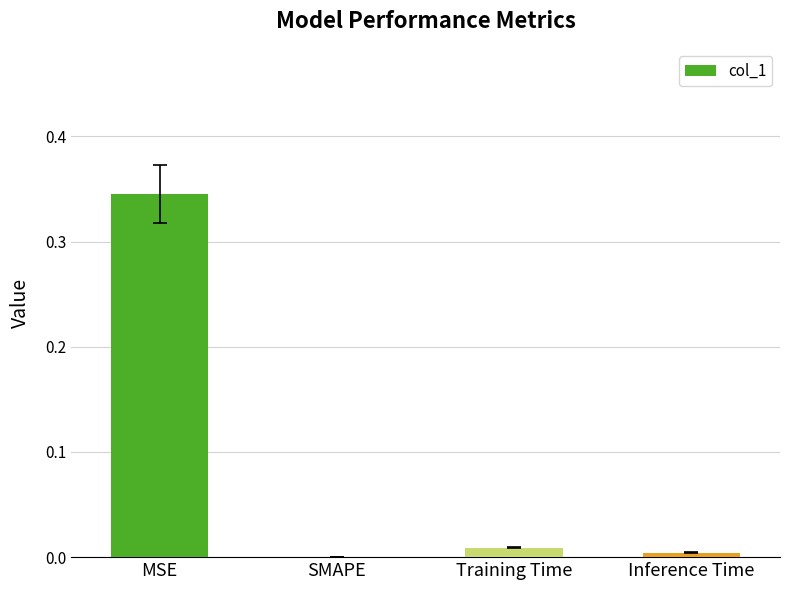

What is the sum of all values?

0.4